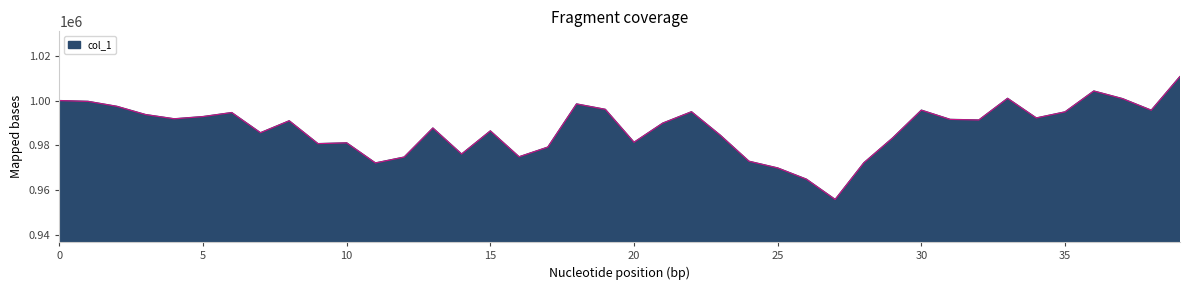

What is the difference between the maximum and minimum values?

55071.3